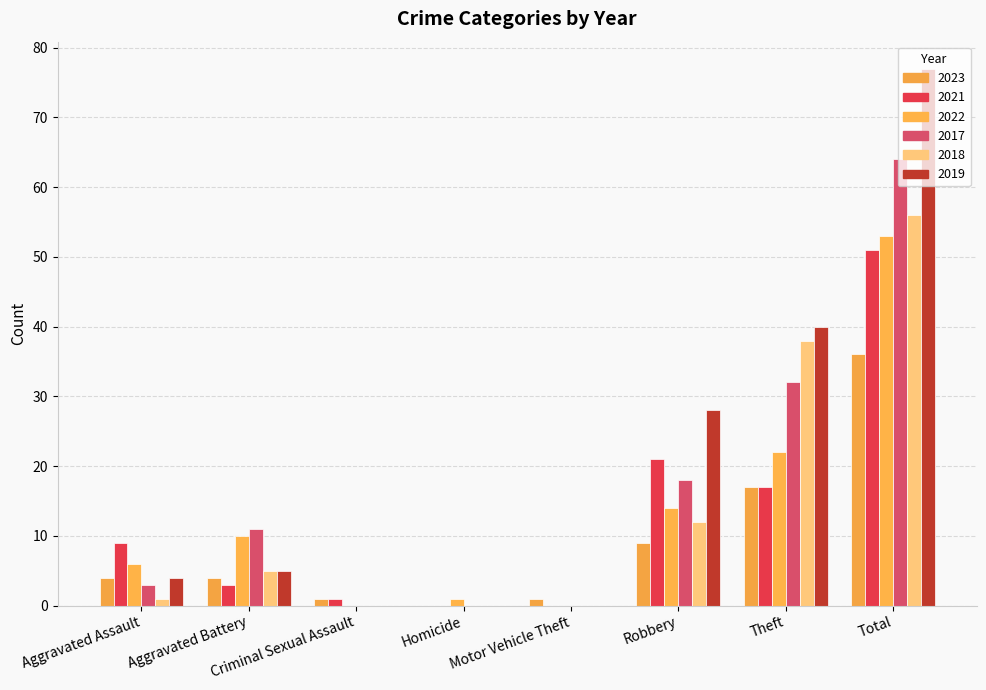

The value of 2018 at Robbery is 12. True or false?

True